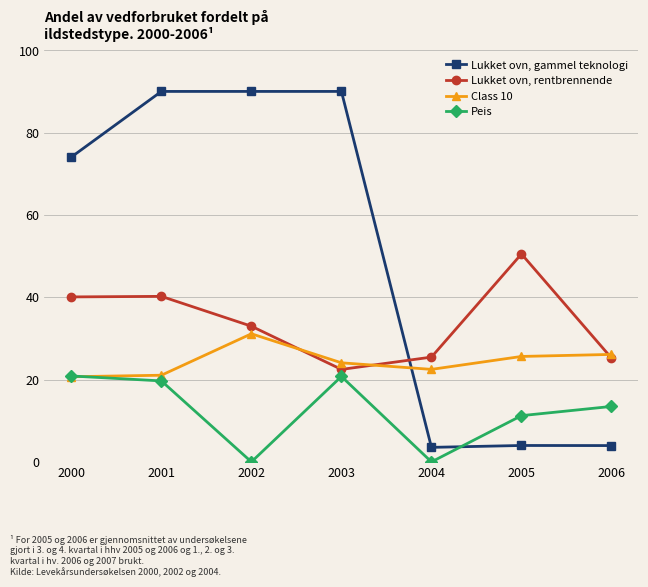

The value of Peis at 2006 is 13.5. True or false?

True